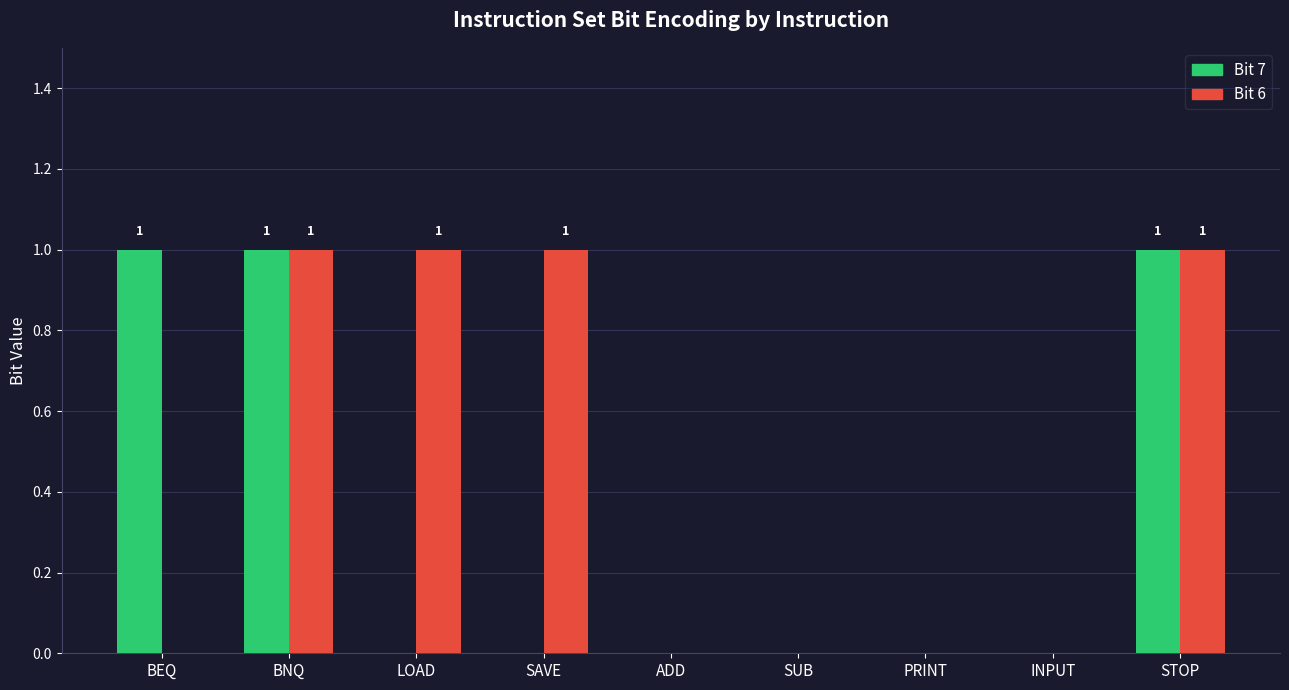

Reading left to right, extract all data points from this chart.

Bit 7: BEQ=1	BNQ=1	LOAD=0	SAVE=0	ADD=0	SUB=0	PRINT=0	INPUT=0	STOP=1
Bit 6: BEQ=0	BNQ=1	LOAD=1	SAVE=1	ADD=0	SUB=0	PRINT=0	INPUT=0	STOP=1